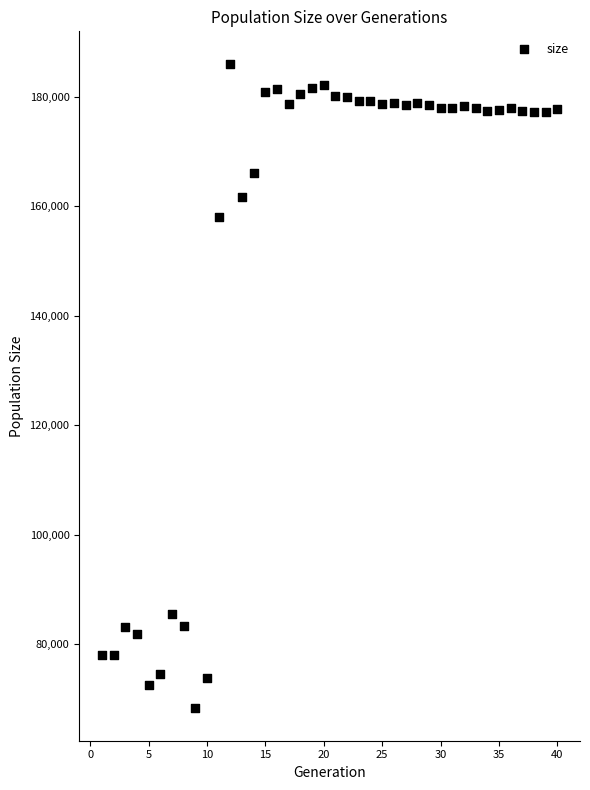

What is the range of Y values (max minus min)?

117804